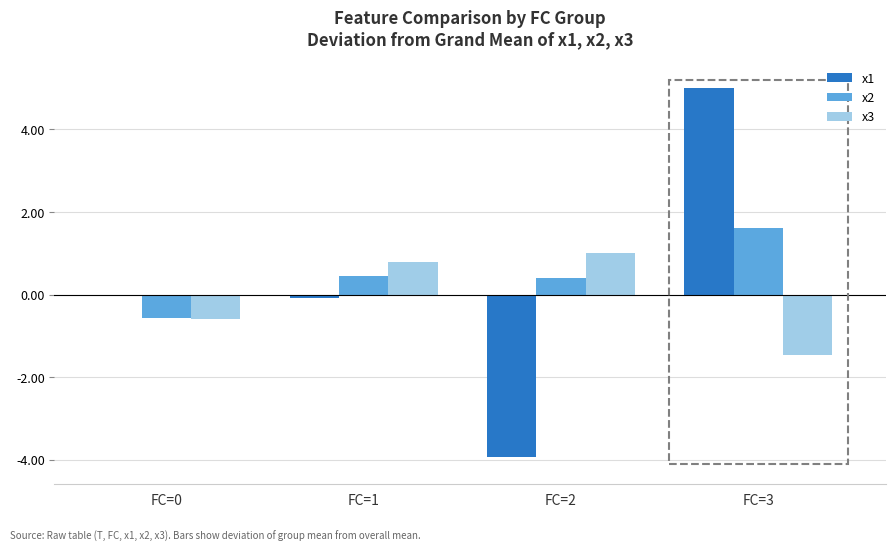

Are the bars grouped side by side (vs. stacked)?

Yes